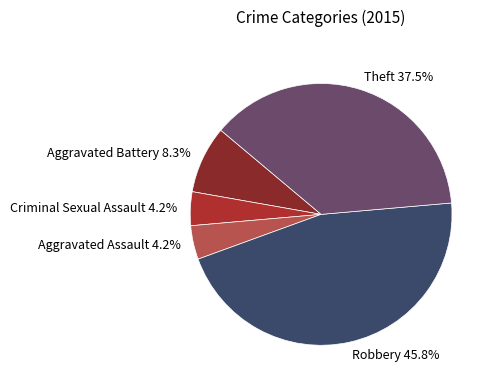

Combined, do Robbery and Aggravated Battery account for over 50%?

Yes